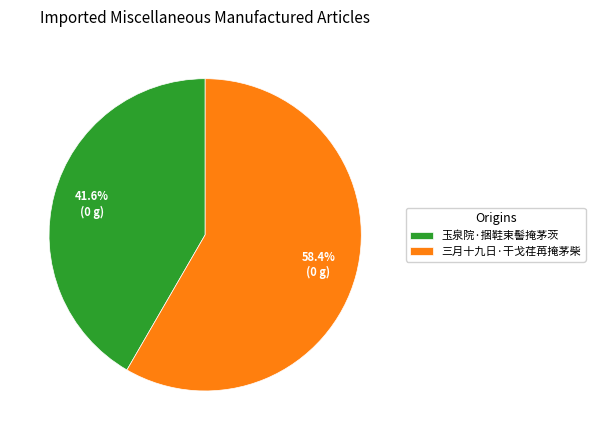

Is there any slice that represents more than half of the pie?

Yes